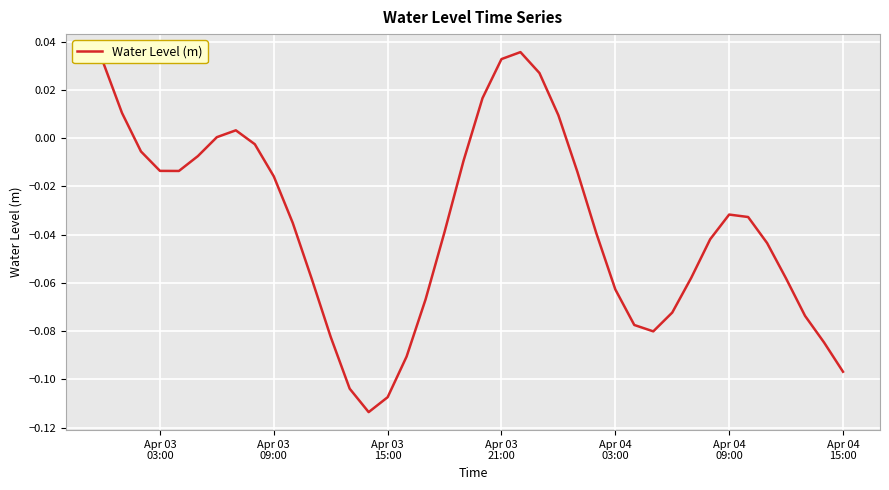

Is this an area chart (filled region under the line)?

No